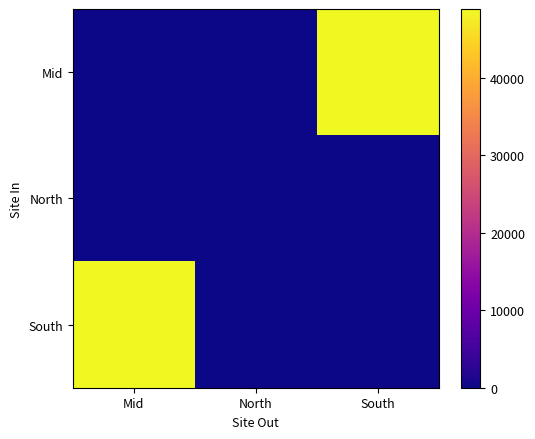

Reading right to left, transcribe all the data shown in this chart.

Mid: South=48911.3	North=0.0	Mid=0.0
North: South=0.0	North=0.0	Mid=0.0
South: South=0.0	North=0.0	Mid=48911.3